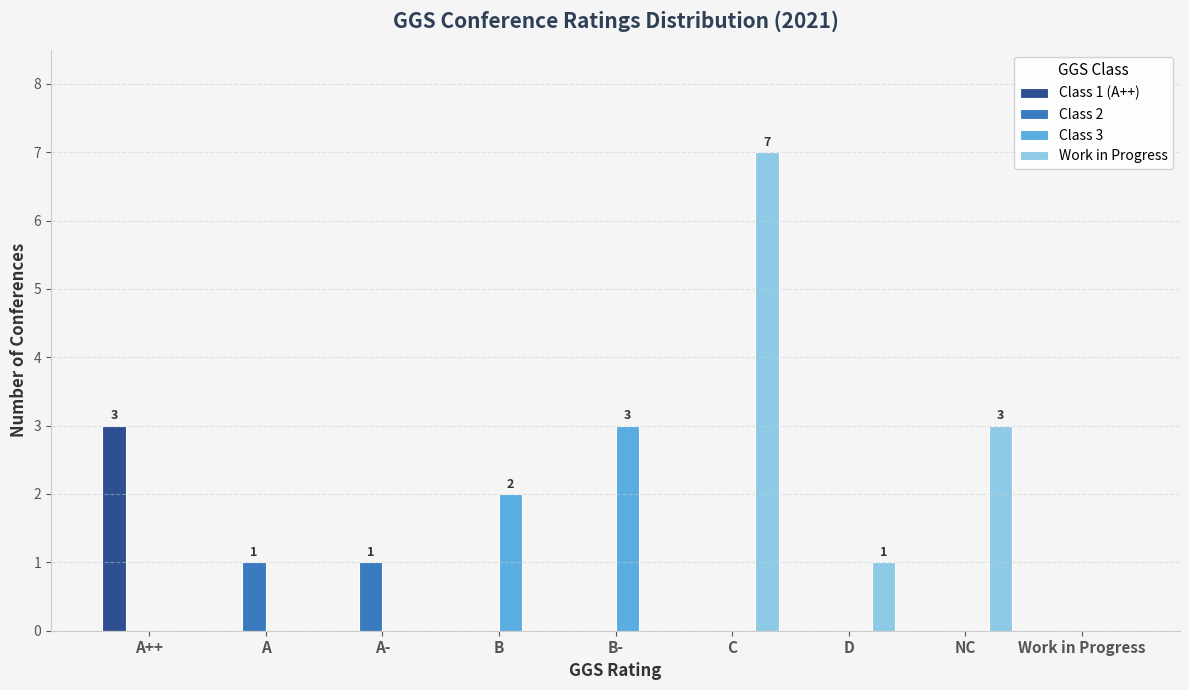

At which label does Class 3 reach its peak?

B-